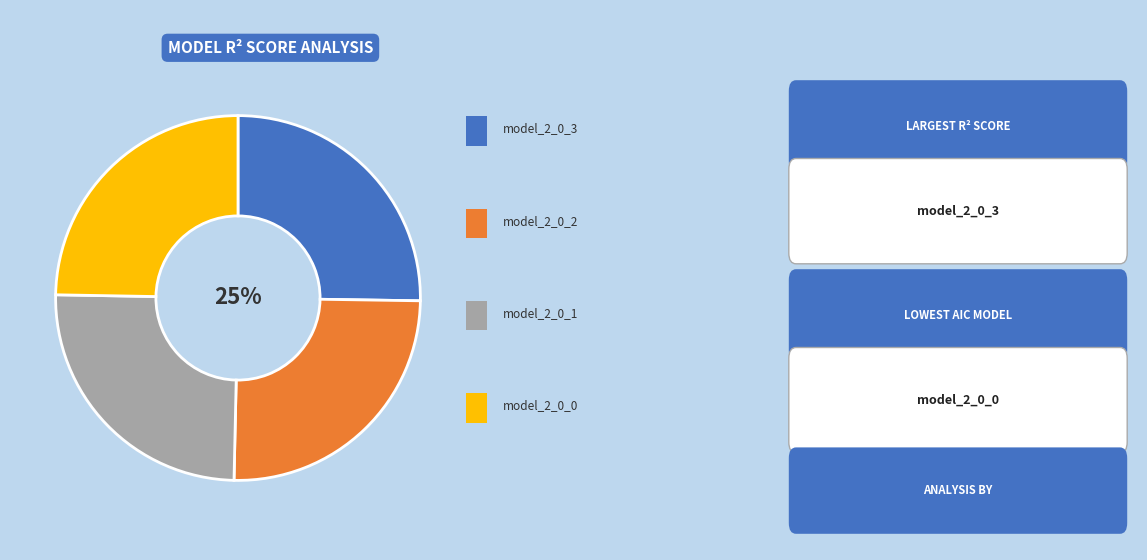

Does any single category account for the majority?

No